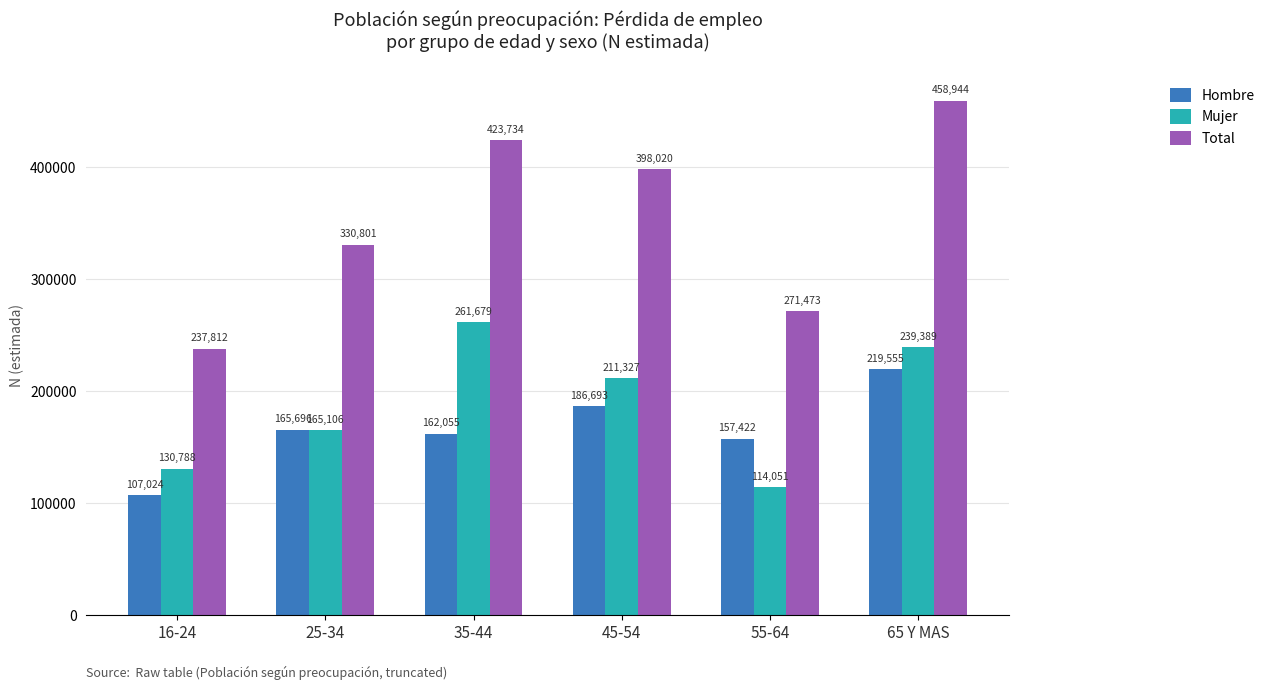

The value of Hombre at 55-64 is 35971. True or false?

False